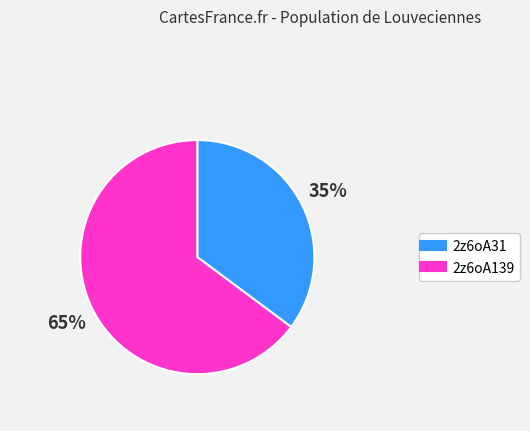

To the nearest percent, what is the combined percentage of 2z6oA31 and 2z6oA139?

100%